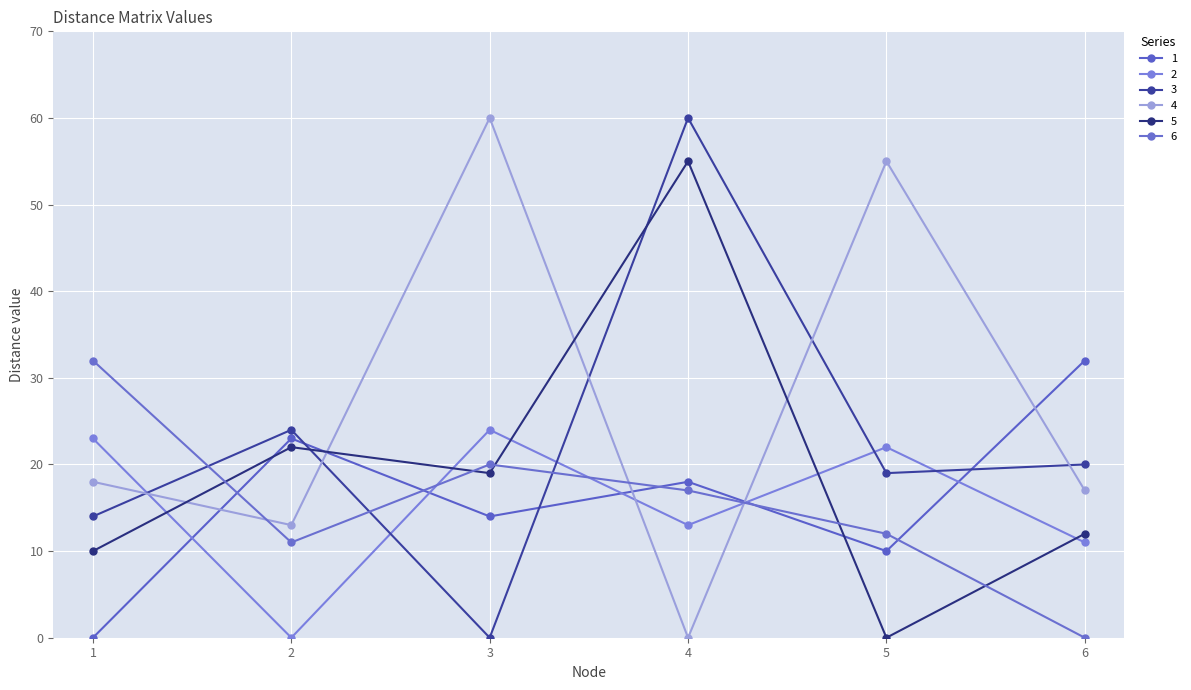

How many positive values does the 1 series have?

5